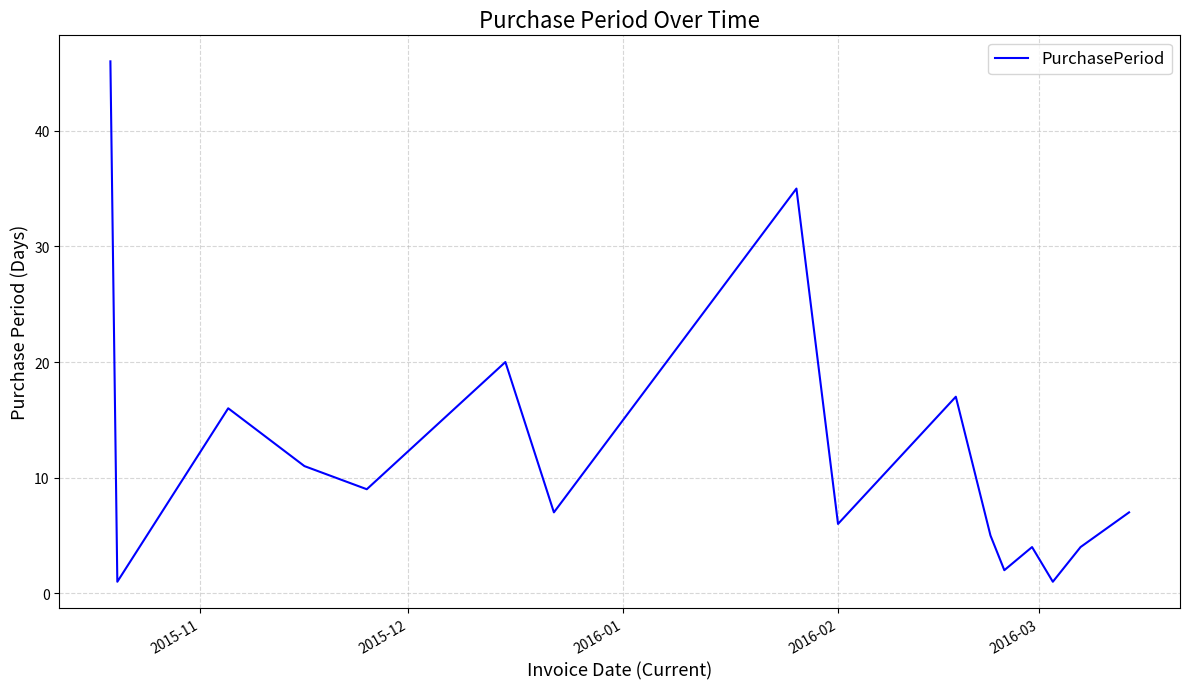

What is the maximum value shown in the chart?

46